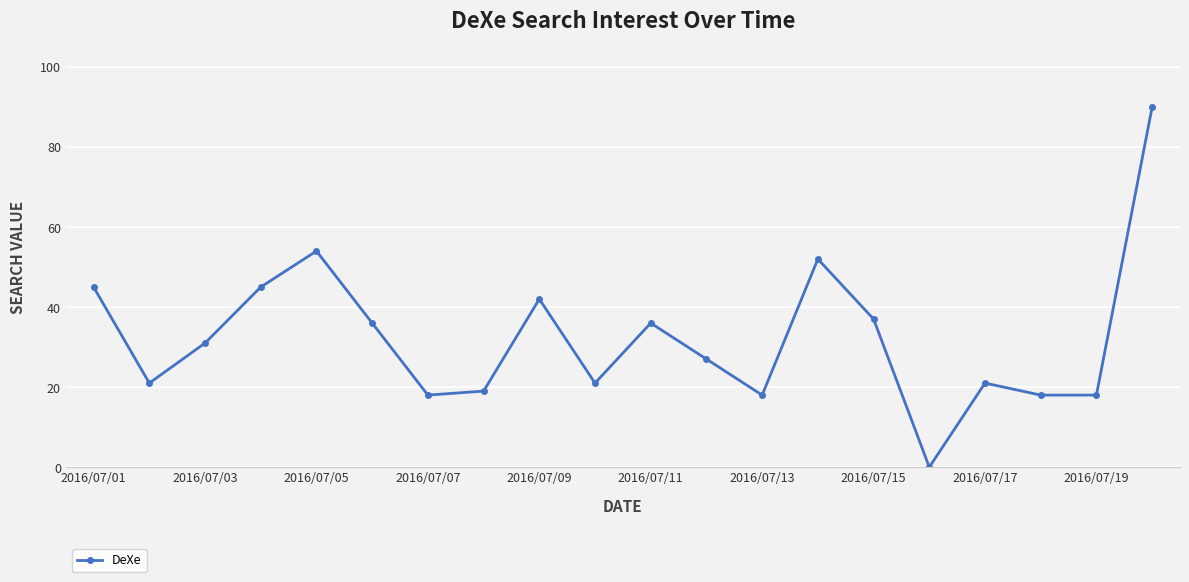

What is the sum of all values?

649